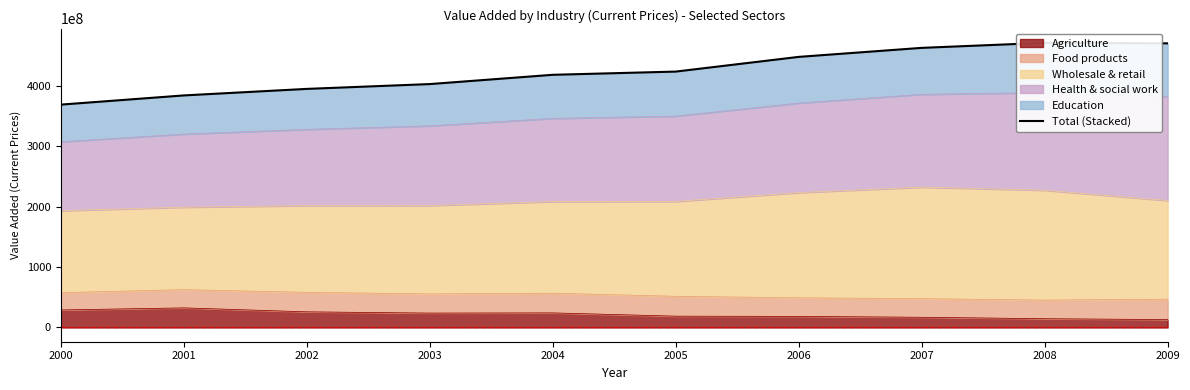

What is the smallest value displayed?

368679000000